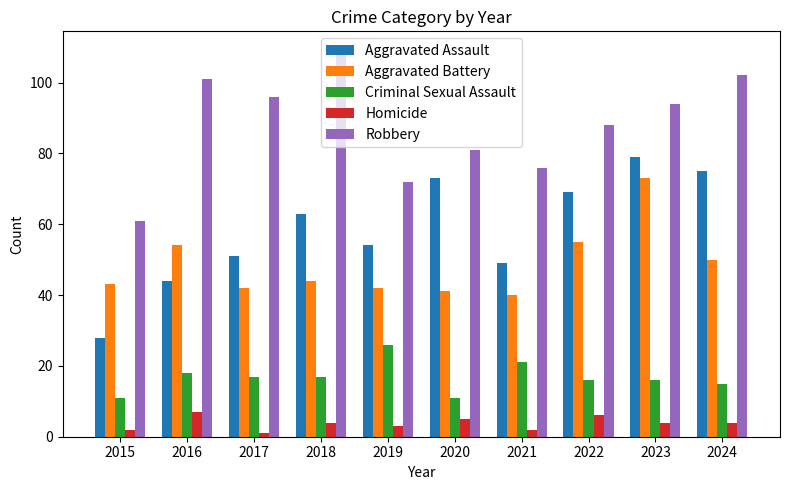

Which series has the largest total across all categories?

Robbery